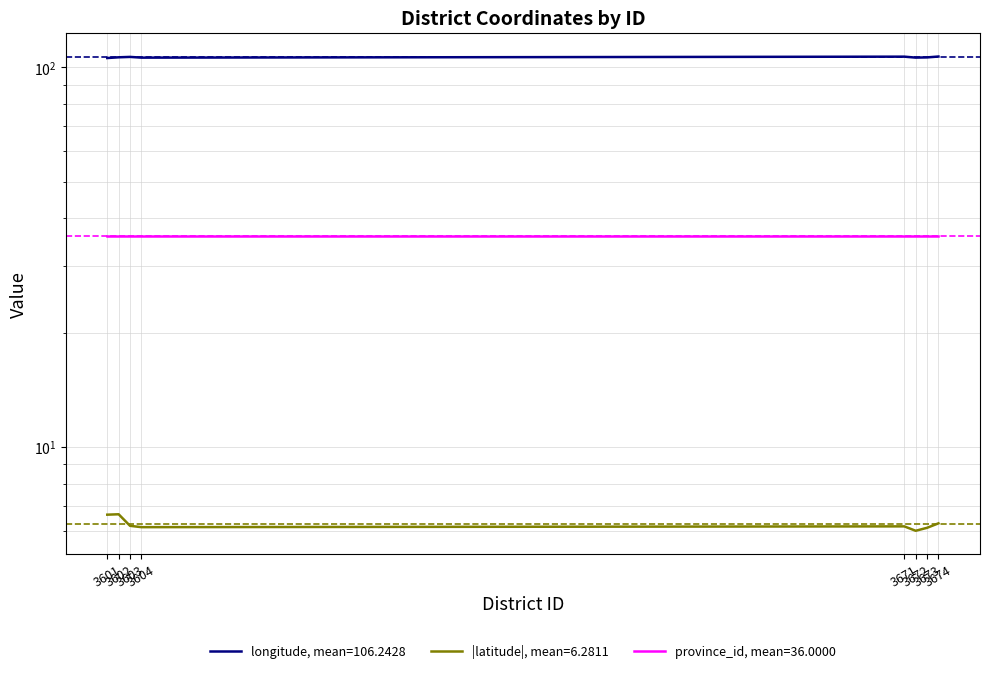

Count the number of categories in the chart.

8